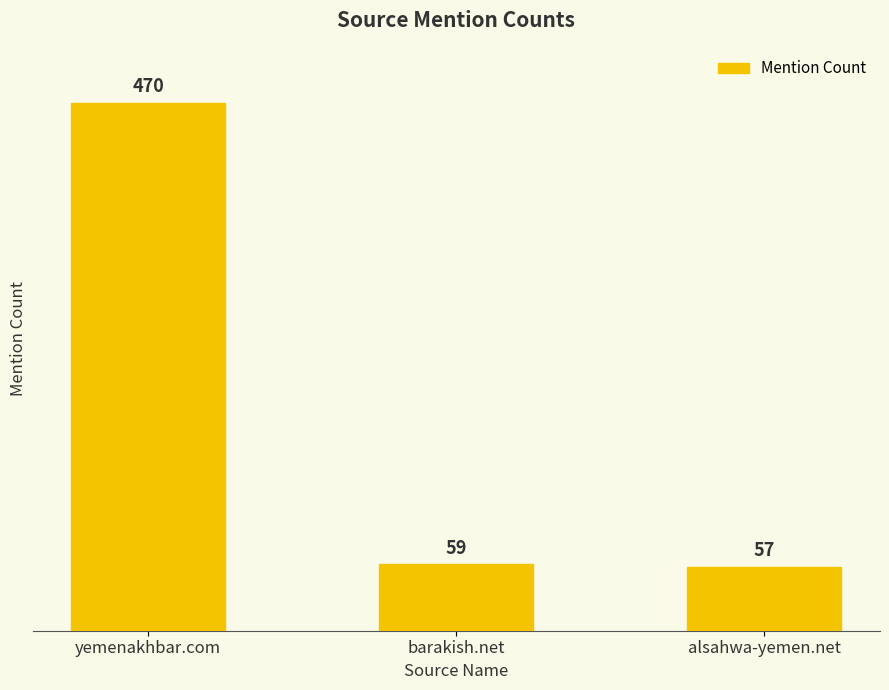

Is it true that the value at yemenakhbar.com is 773?

False